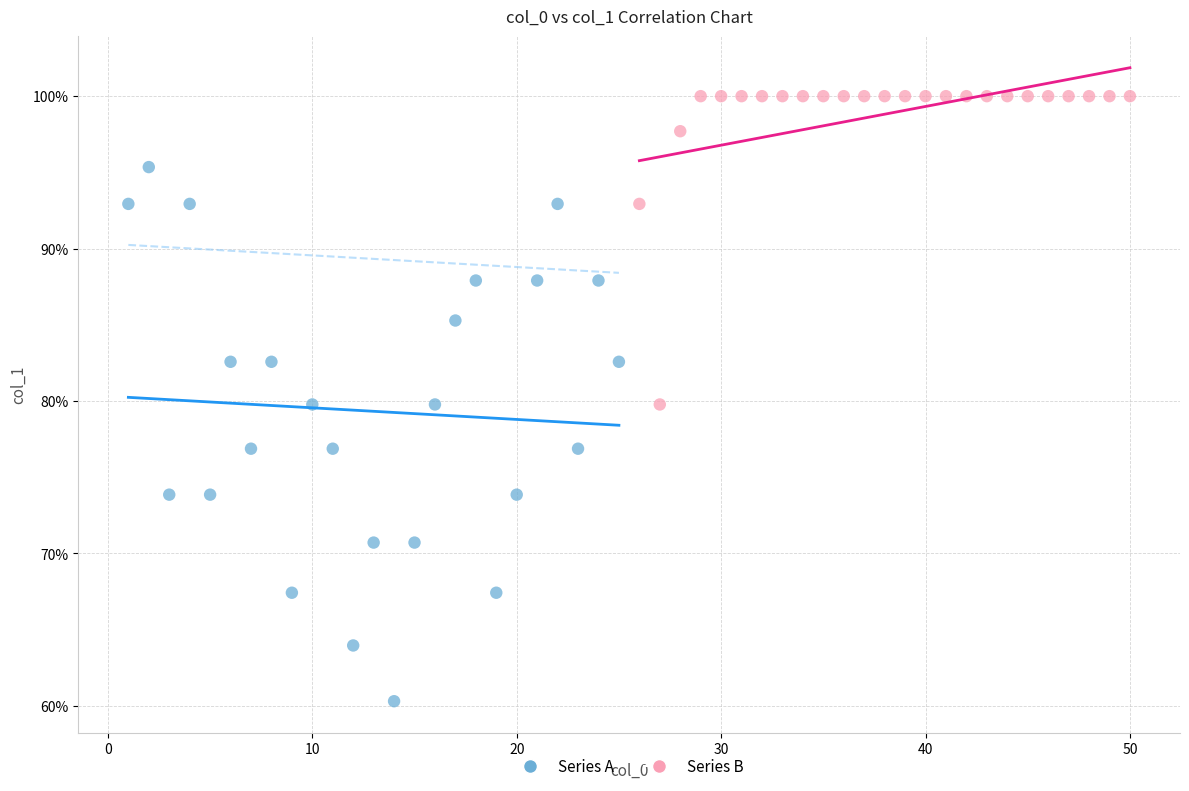

Which series reaches the maximum Y coordinate?

Series B